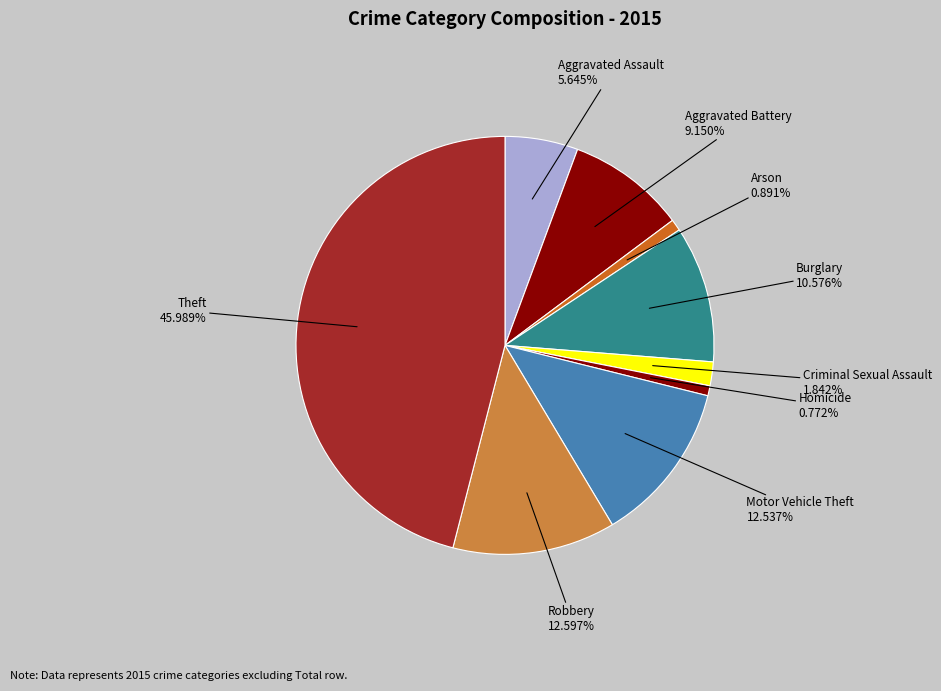

Count the number of slices in the pie.

9